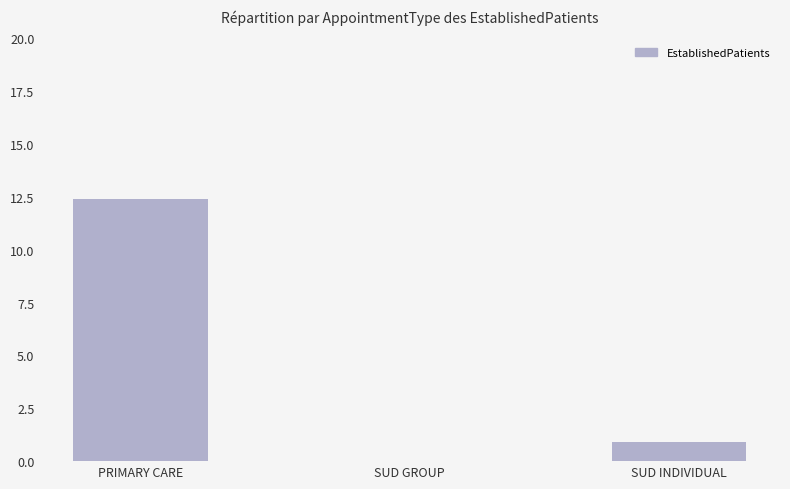

What is the maximum value shown in the chart?

12.4